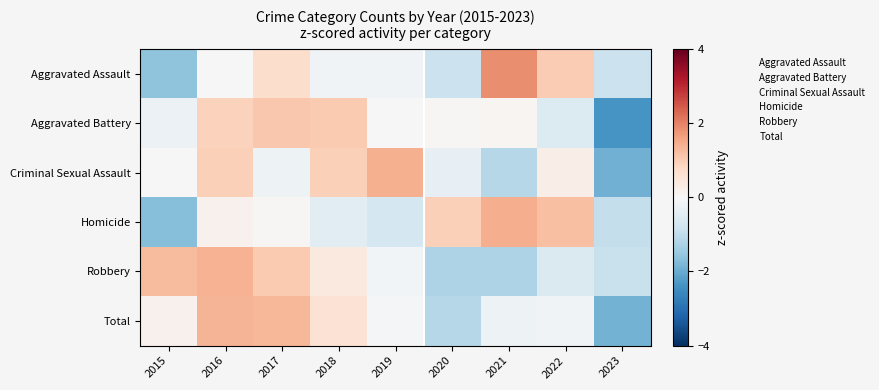

At how many categories does at least one series exceed 0?

8